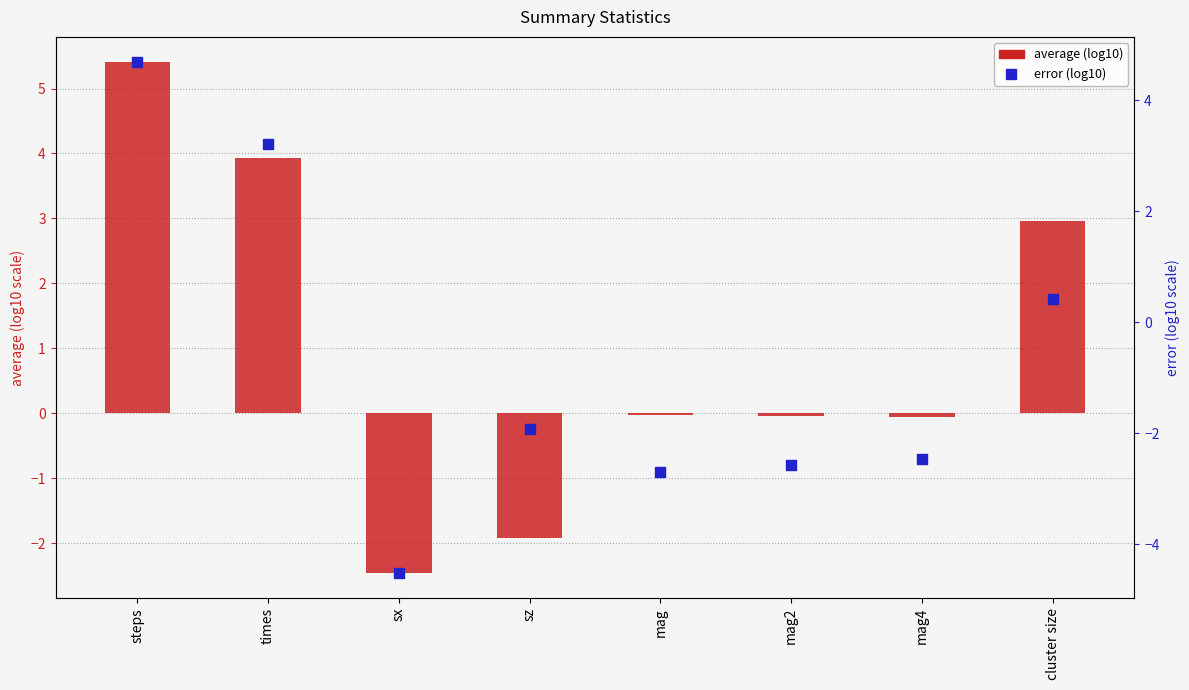

Which series has the largest total across all categories?

average (log10)